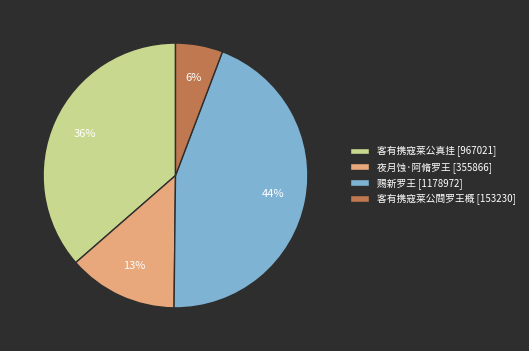

To the nearest percent, what is the difference between the 客有携寇莱公真挂 [967021] and 夜月蚀·阿脩罗王 [355866] slice percentages?

23%